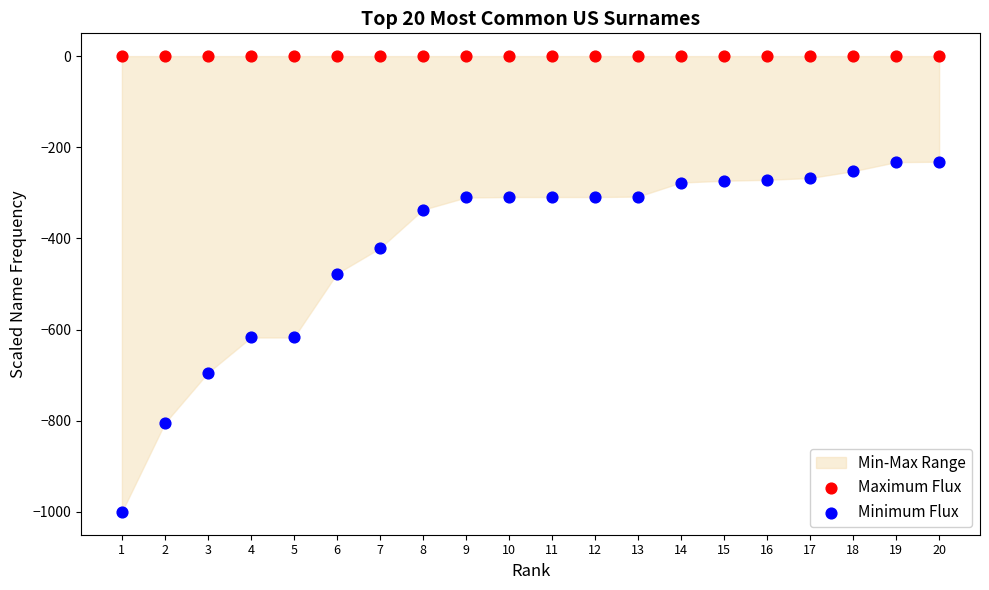

Which series contains the lowest Y value?

Minimum Flux